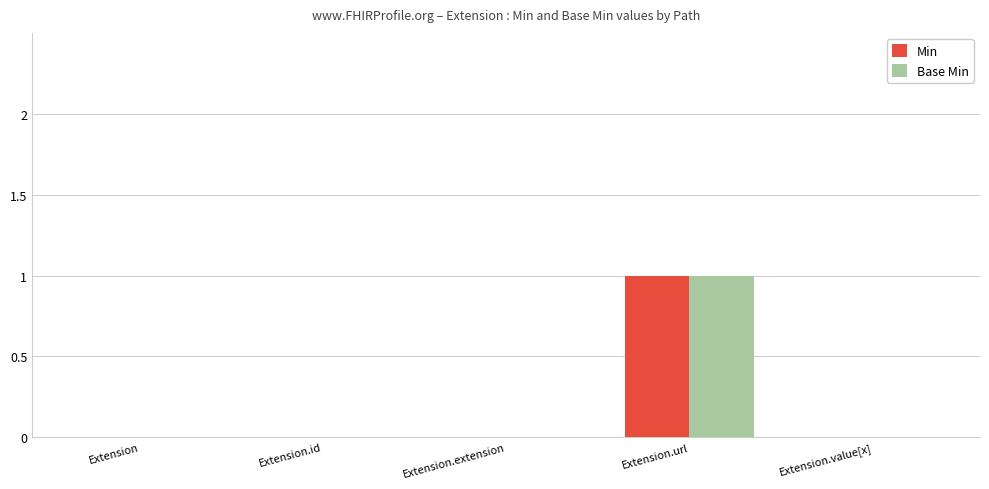

How many groups of bars are there?

5